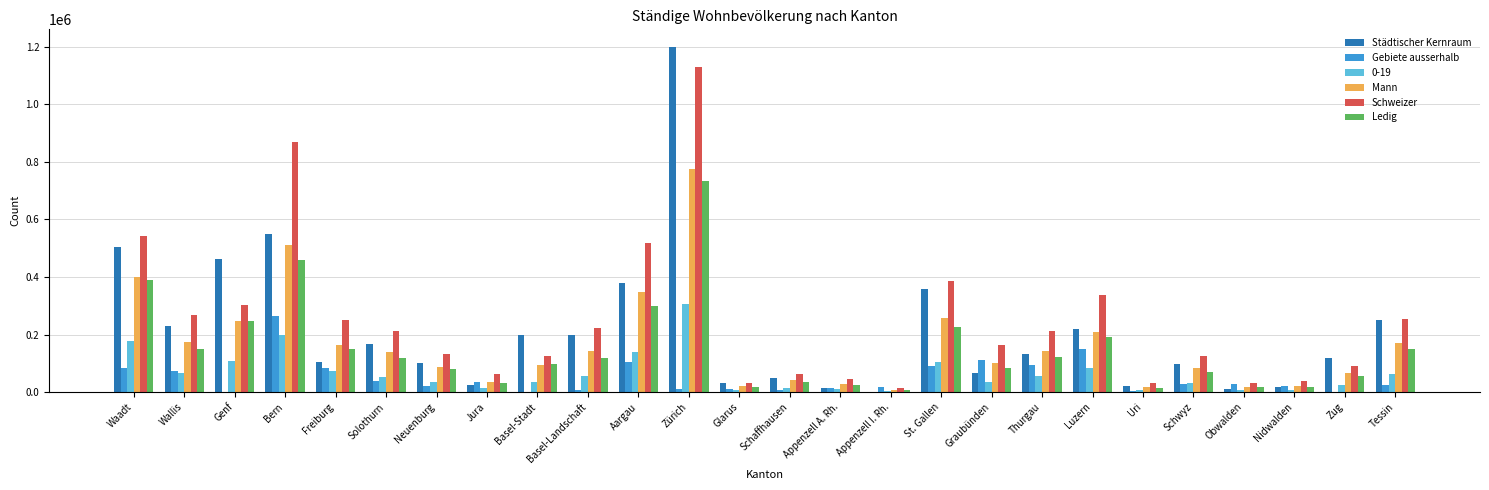

At which category is the sum across all series the highest?

Zürich